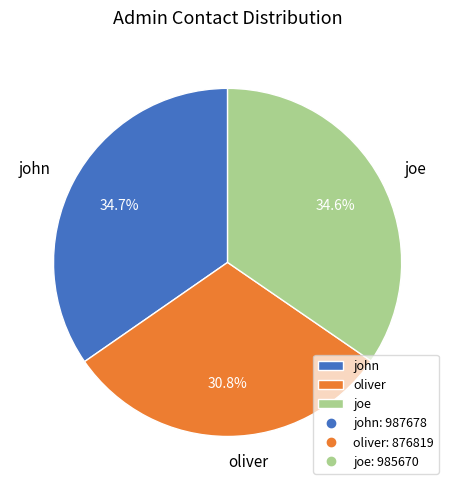

Is it true that joe is 35% of the pie?

True